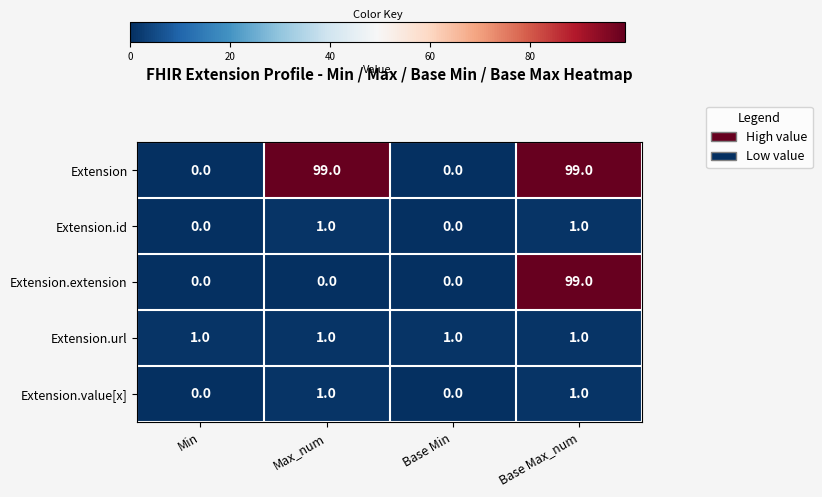

Count the Extension.value[x] values in the range 0 to 1.

4